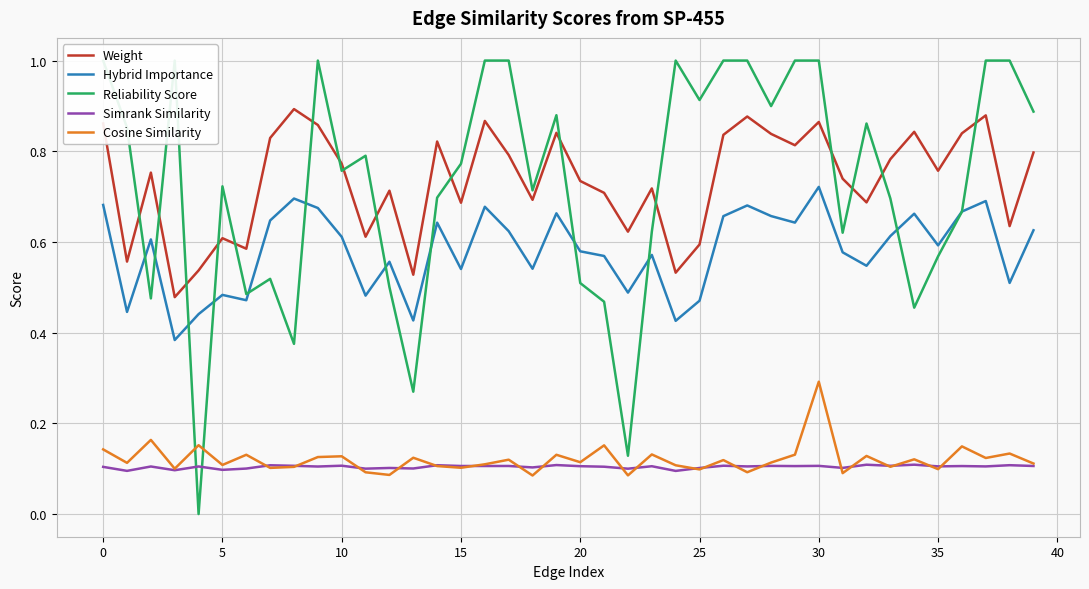

How many Cosine Similarity values are between 0 and 1?

40